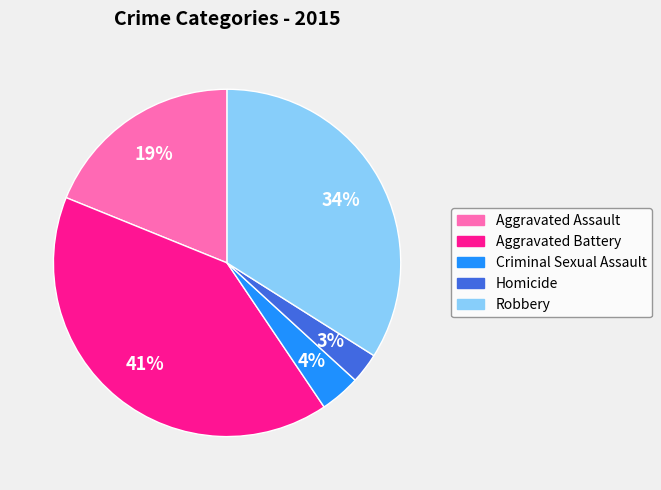

Rank the categories by value from lowest to highest.

Homicide, Criminal Sexual Assault, Aggravated Assault, Robbery, Aggravated Battery